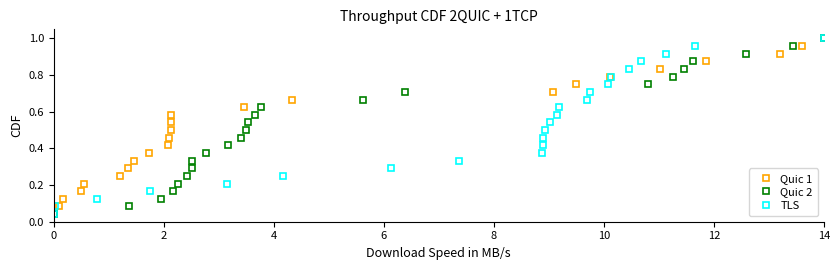

True or false: Quic 2 has more than 1 points higher than both neighbors.

False